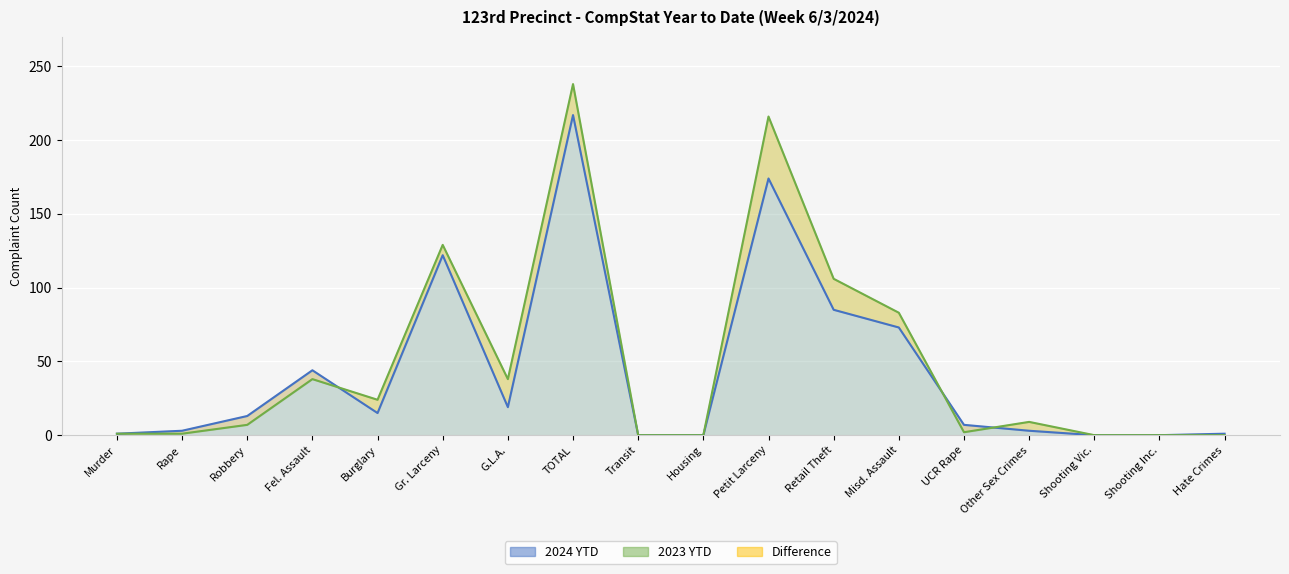

How many values in the 2023 YTD series are below 9?

9